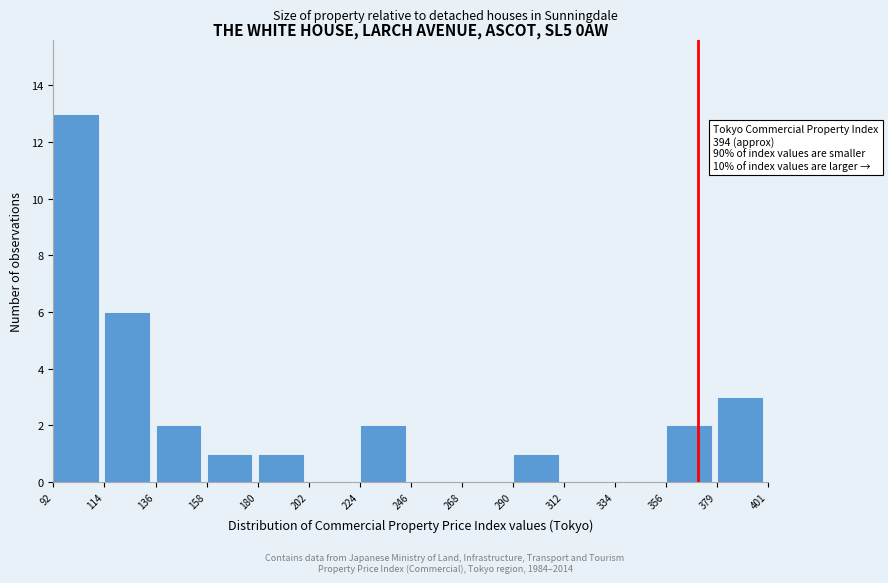

Which range on the x-axis has the tallest bar?

92 to 114